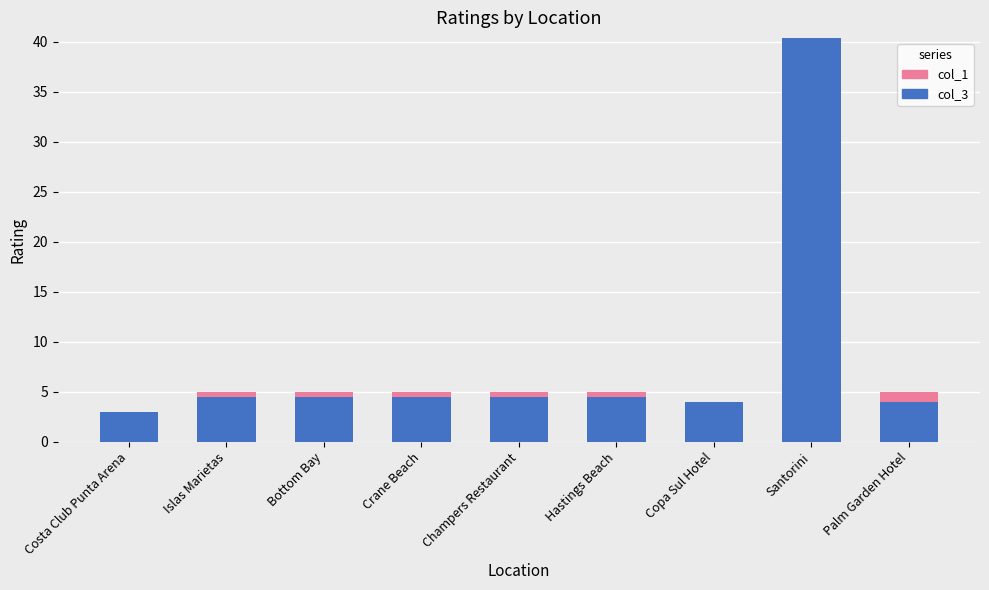

What is the total value across all series at Costa Club Punta Arena?

3.0